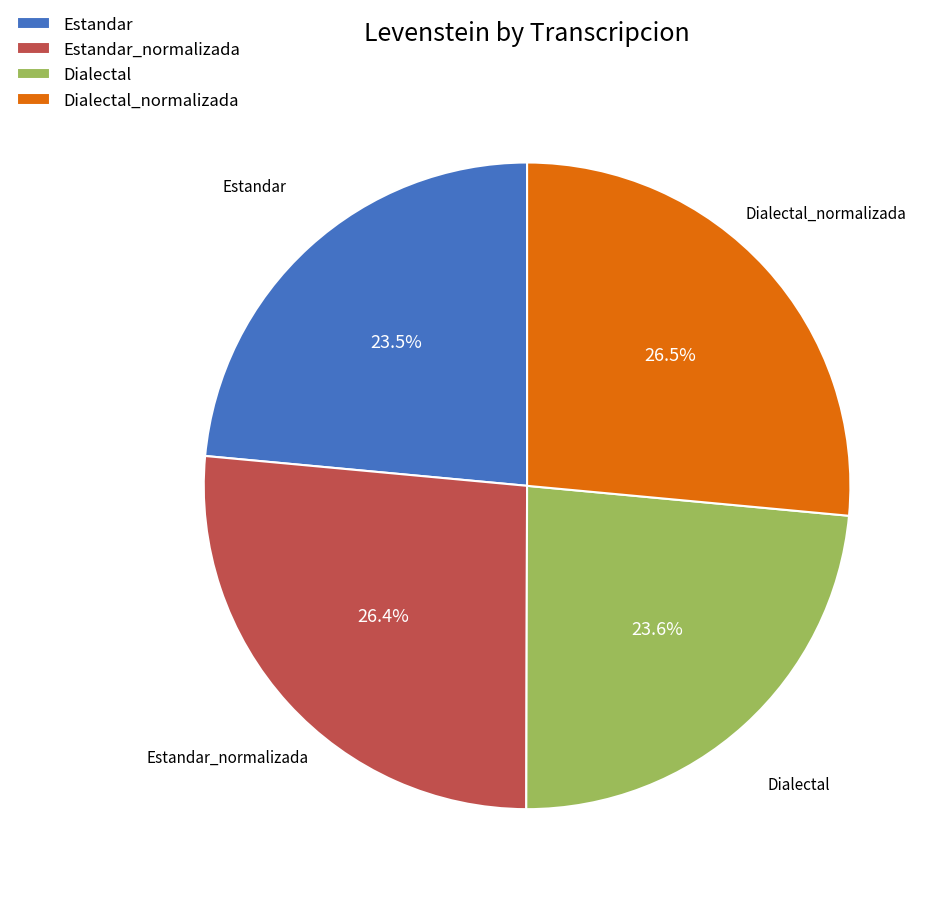

Which has a higher value, Dialectal_normalizada or Dialectal?

Dialectal_normalizada